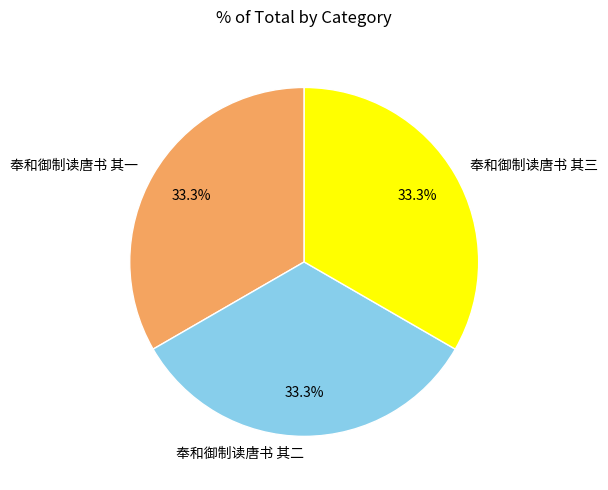

Does 奉和御制读唐书 其三 account for over 50% of the chart?

No